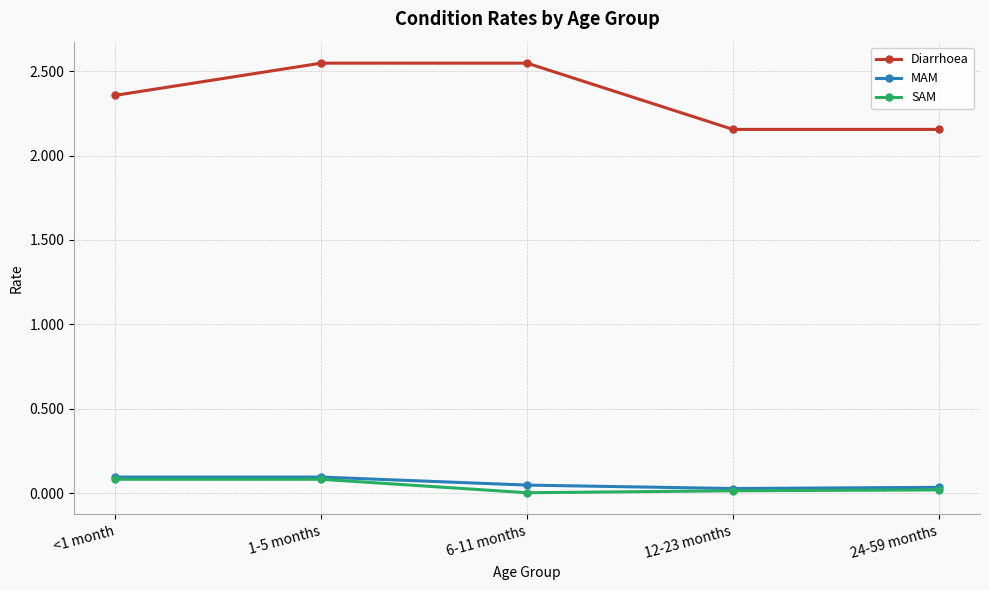

True or false: MAM and Diarrhoea intersect in this chart.

False